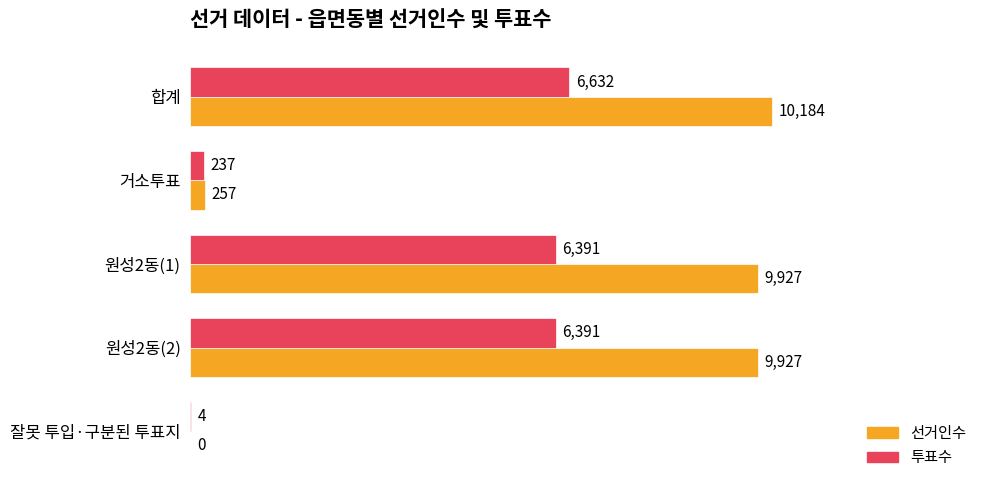

At which label does 선거인수 reach its peak?

합계